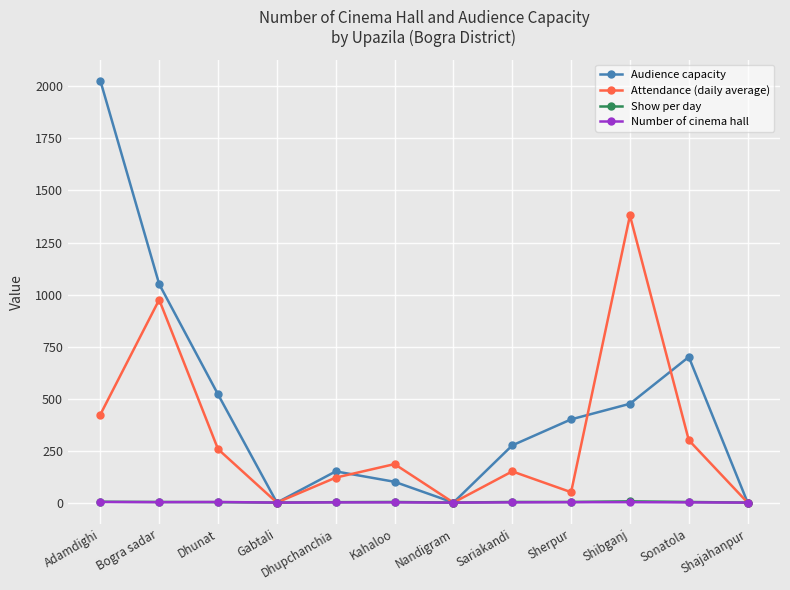

How many series are shown in this chart?

4